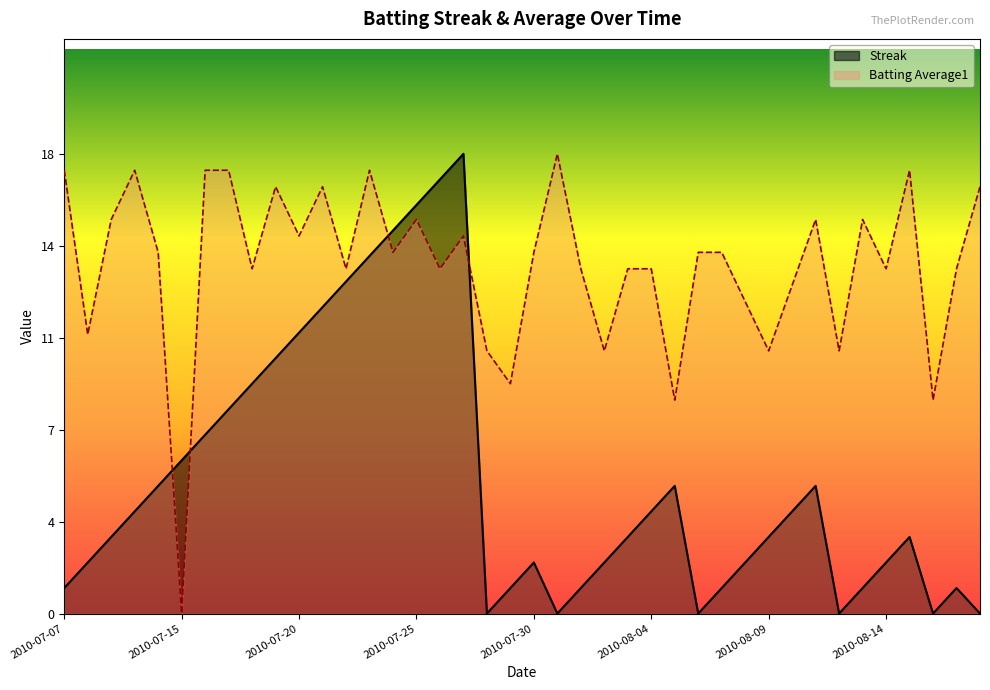

What is the greatest value displayed?

18.0